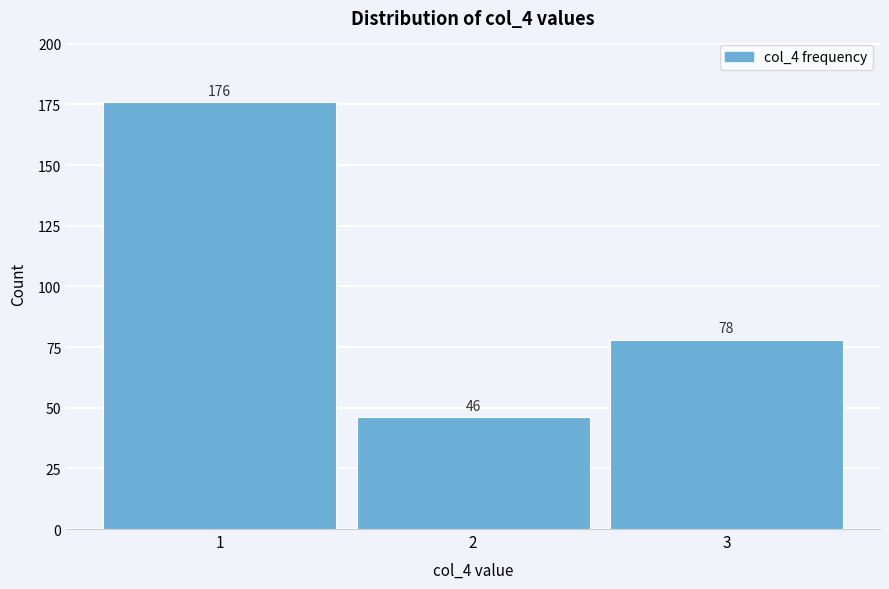

Over which range of the x-axis is the bar tallest?

0.5 to 1.5